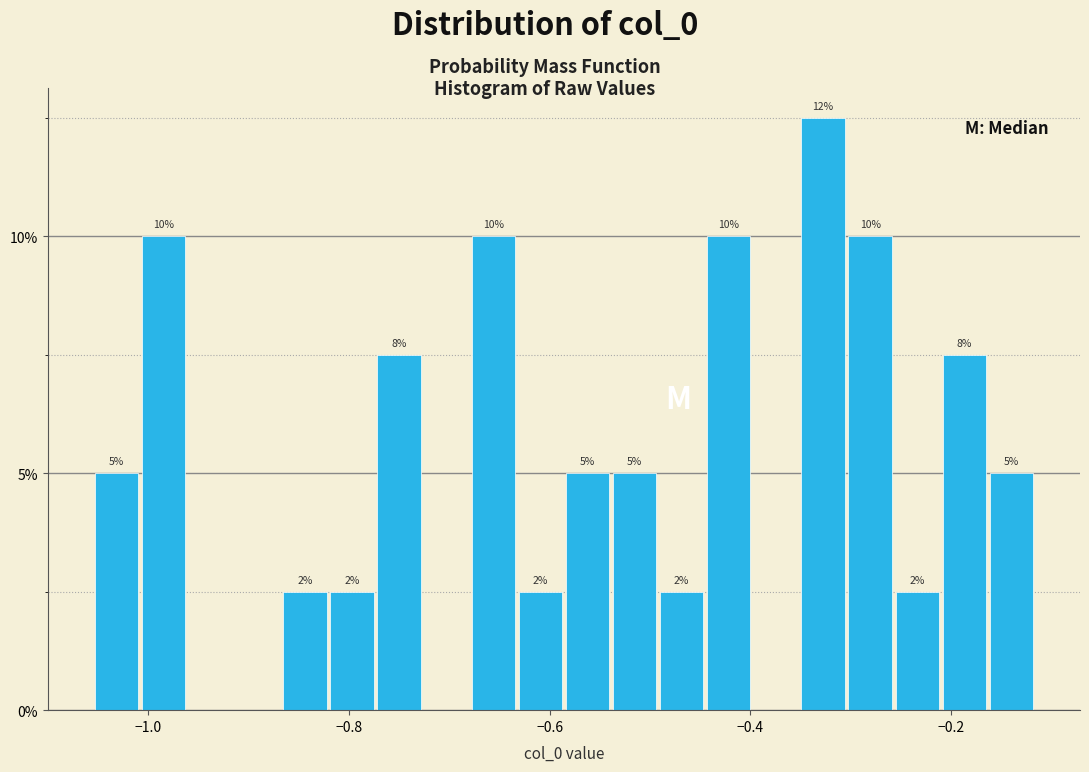

Read against the x-axis, roughly where is the centre of the tallest bar?

-0.32